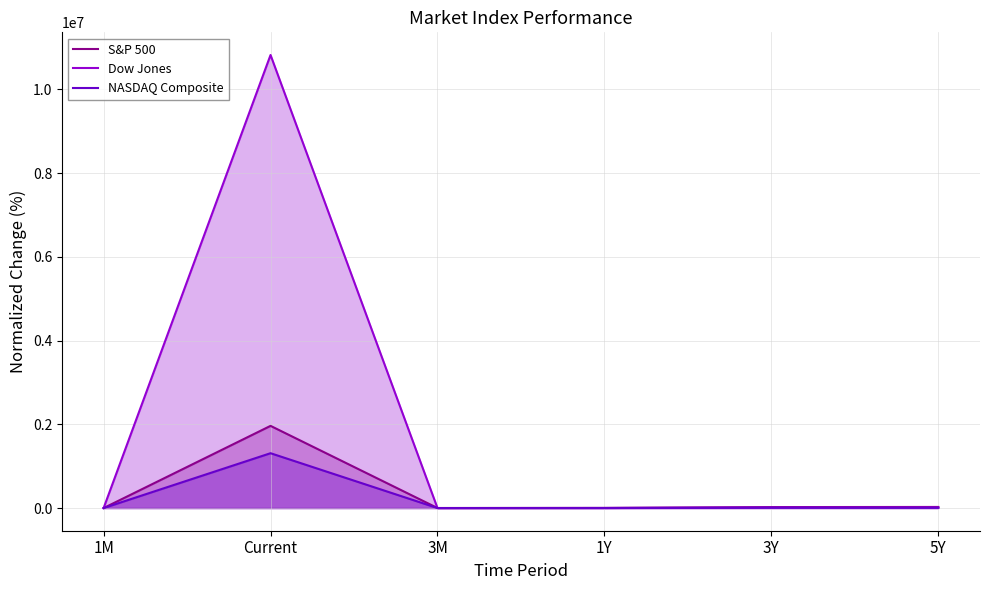

True or false: NASDAQ Composite and S&P 500 cross at least once.

False